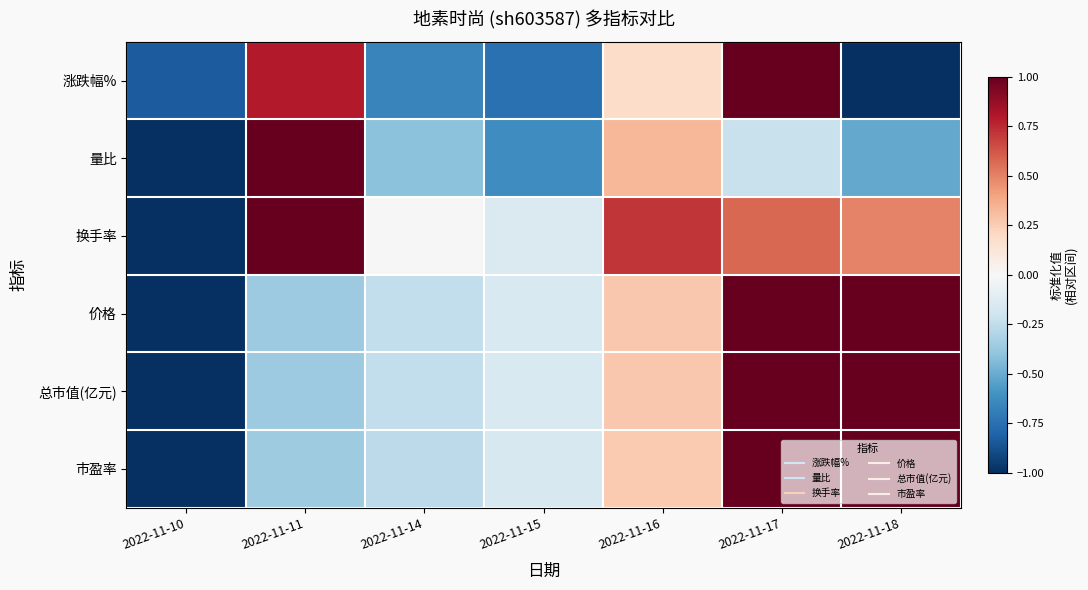

Reading right to left, what are all the values shown in this chart?

涨跌幅%: 2022-11-18=-1.0	2022-11-17=1.0	2022-11-16=0.2	2022-11-15=-0.7	2022-11-14=-0.7	2022-11-11=0.8	2022-11-10=-0.8
量比: 2022-11-18=-0.5	2022-11-17=-0.2	2022-11-16=0.3	2022-11-15=-0.6	2022-11-14=-0.4	2022-11-11=1.0	2022-11-10=-1.0
换手率: 2022-11-18=0.5	2022-11-17=0.6	2022-11-16=0.7	2022-11-15=-0.1	2022-11-14=0.0	2022-11-11=1.0	2022-11-10=-1.0
价格: 2022-11-18=1.0	2022-11-17=1.0	2022-11-16=0.3	2022-11-15=-0.2	2022-11-14=-0.2	2022-11-11=-0.4	2022-11-10=-1.0
总市值(亿元): 2022-11-18=1.0	2022-11-17=1.0	2022-11-16=0.3	2022-11-15=-0.2	2022-11-14=-0.2	2022-11-11=-0.4	2022-11-10=-1.0
市盈率: 2022-11-18=1.0	2022-11-17=1.0	2022-11-16=0.3	2022-11-15=-0.2	2022-11-14=-0.3	2022-11-11=-0.4	2022-11-10=-1.0